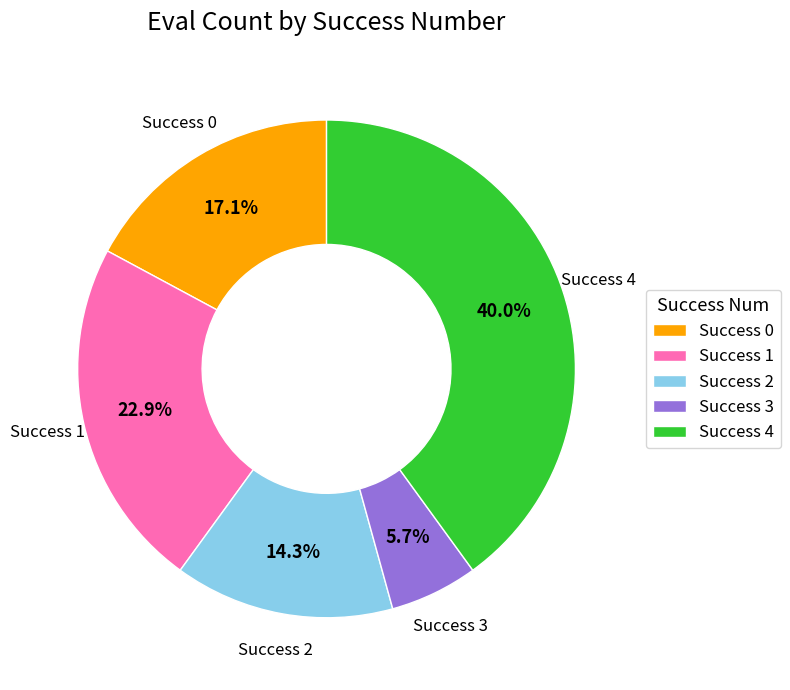

Count the number of slices in the pie.

5